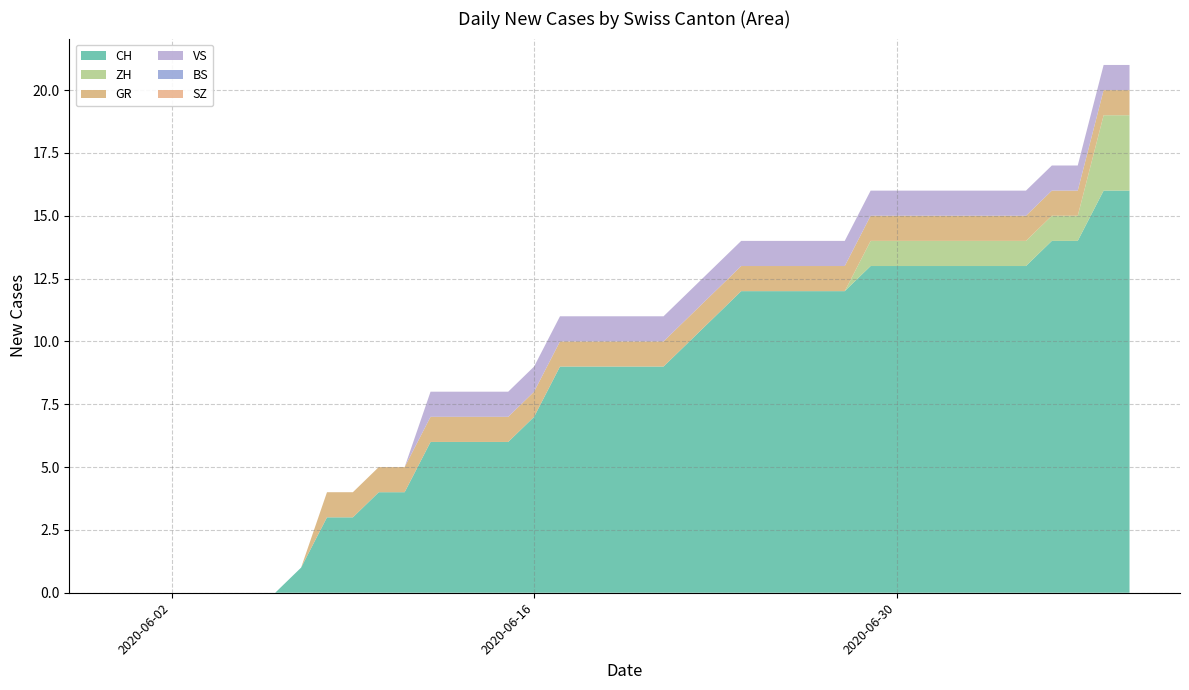

Reading left to right, list all the values displayed in this chart.

CH: 2020-05-31=0	2020-06-01=0	2020-06-02=0	2020-06-03=0	2020-06-04=0	2020-06-05=0	2020-06-06=0	2020-06-07=1	2020-06-08=3	2020-06-09=3	2020-06-10=4	2020-06-11=4	2020-06-12=6	2020-06-13=6	2020-06-14=6	2020-06-15=6	2020-06-16=7	2020-06-17=9	2020-06-18=9	2020-06-19=9	2020-06-20=9	2020-06-21=9	2020-06-22=10	2020-06-23=11	2020-06-24=12	2020-06-25=12	2020-06-26=12	2020-06-27=12	2020-06-28=12	2020-06-29=13	2020-06-30=13	2020-07-01=13	2020-07-02=13	2020-07-03=13	2020-07-04=13	2020-07-05=13	2020-07-06=14	2020-07-07=14	2020-07-08=16	2020-07-09=16
ZH: 2020-05-31=0	2020-06-01=0	2020-06-02=0	2020-06-03=0	2020-06-04=0	2020-06-05=0	2020-06-06=0	2020-06-07=0	2020-06-08=0	2020-06-09=0	2020-06-10=0	2020-06-11=0	2020-06-12=0	2020-06-13=0	2020-06-14=0	2020-06-15=0	2020-06-16=0	2020-06-17=0	2020-06-18=0	2020-06-19=0	2020-06-20=0	2020-06-21=0	2020-06-22=0	2020-06-23=0	2020-06-24=0	2020-06-25=0	2020-06-26=0	2020-06-27=0	2020-06-28=0	2020-06-29=1	2020-06-30=1	2020-07-01=1	2020-07-02=1	2020-07-03=1	2020-07-04=1	2020-07-05=1	2020-07-06=1	2020-07-07=1	2020-07-08=3	2020-07-09=3
BS: 2020-05-31=0	2020-06-01=0	2020-06-02=0	2020-06-03=0	2020-06-04=0	2020-06-05=0	2020-06-06=0	2020-06-07=0	2020-06-08=0	2020-06-09=0	2020-06-10=0	2020-06-11=0	2020-06-12=0	2020-06-13=0	2020-06-14=0	2020-06-15=0	2020-06-16=0	2020-06-17=0	2020-06-18=0	2020-06-19=0	2020-06-20=0	2020-06-21=0	2020-06-22=0	2020-06-23=0	2020-06-24=0	2020-06-25=0	2020-06-26=0	2020-06-27=0	2020-06-28=0	2020-06-29=0	2020-06-30=0	2020-07-01=0	2020-07-02=0	2020-07-03=0	2020-07-04=0	2020-07-05=0	2020-07-06=0	2020-07-07=0	2020-07-08=0	2020-07-09=0
SZ: 2020-05-31=0	2020-06-01=0	2020-06-02=0	2020-06-03=0	2020-06-04=0	2020-06-05=0	2020-06-06=0	2020-06-07=0	2020-06-08=0	2020-06-09=0	2020-06-10=0	2020-06-11=0	2020-06-12=0	2020-06-13=0	2020-06-14=0	2020-06-15=0	2020-06-16=0	2020-06-17=0	2020-06-18=0	2020-06-19=0	2020-06-20=0	2020-06-21=0	2020-06-22=0	2020-06-23=0	2020-06-24=0	2020-06-25=0	2020-06-26=0	2020-06-27=0	2020-06-28=0	2020-06-29=0	2020-06-30=0	2020-07-01=0	2020-07-02=0	2020-07-03=0	2020-07-04=0	2020-07-05=0	2020-07-06=0	2020-07-07=0	2020-07-08=0	2020-07-09=0
GR: 2020-05-31=0	2020-06-01=0	2020-06-02=0	2020-06-03=0	2020-06-04=0	2020-06-05=0	2020-06-06=0	2020-06-07=0	2020-06-08=1	2020-06-09=1	2020-06-10=1	2020-06-11=1	2020-06-12=1	2020-06-13=1	2020-06-14=1	2020-06-15=1	2020-06-16=1	2020-06-17=1	2020-06-18=1	2020-06-19=1	2020-06-20=1	2020-06-21=1	2020-06-22=1	2020-06-23=1	2020-06-24=1	2020-06-25=1	2020-06-26=1	2020-06-27=1	2020-06-28=1	2020-06-29=1	2020-06-30=1	2020-07-01=1	2020-07-02=1	2020-07-03=1	2020-07-04=1	2020-07-05=1	2020-07-06=1	2020-07-07=1	2020-07-08=1	2020-07-09=1
VS: 2020-05-31=0	2020-06-01=0	2020-06-02=0	2020-06-03=0	2020-06-04=0	2020-06-05=0	2020-06-06=0	2020-06-07=0	2020-06-08=0	2020-06-09=0	2020-06-10=0	2020-06-11=0	2020-06-12=1	2020-06-13=1	2020-06-14=1	2020-06-15=1	2020-06-16=1	2020-06-17=1	2020-06-18=1	2020-06-19=1	2020-06-20=1	2020-06-21=1	2020-06-22=1	2020-06-23=1	2020-06-24=1	2020-06-25=1	2020-06-26=1	2020-06-27=1	2020-06-28=1	2020-06-29=1	2020-06-30=1	2020-07-01=1	2020-07-02=1	2020-07-03=1	2020-07-04=1	2020-07-05=1	2020-07-06=1	2020-07-07=1	2020-07-08=1	2020-07-09=1